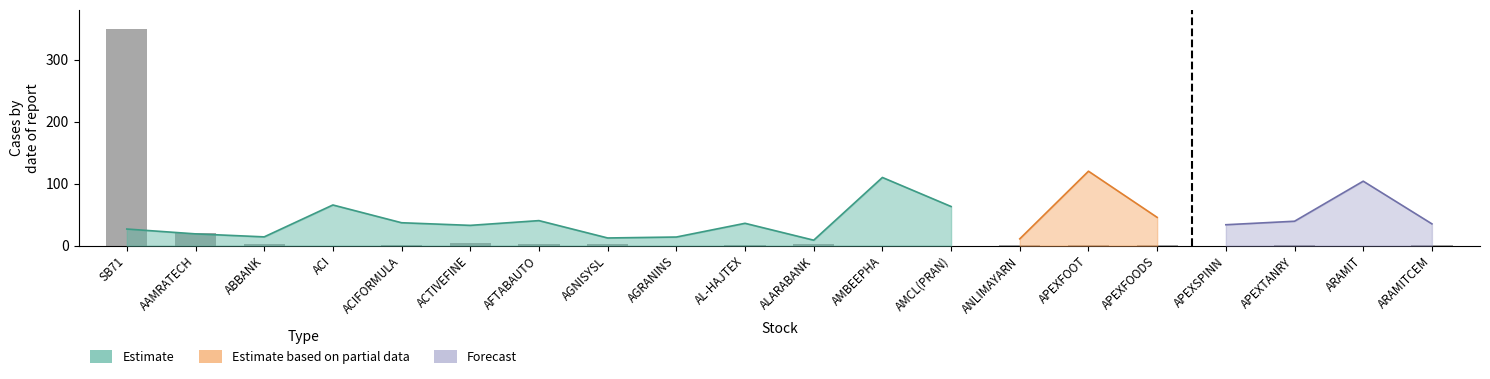

Between AMCL(PRAN) and APEXSPINN, which is larger?

AMCL(PRAN)